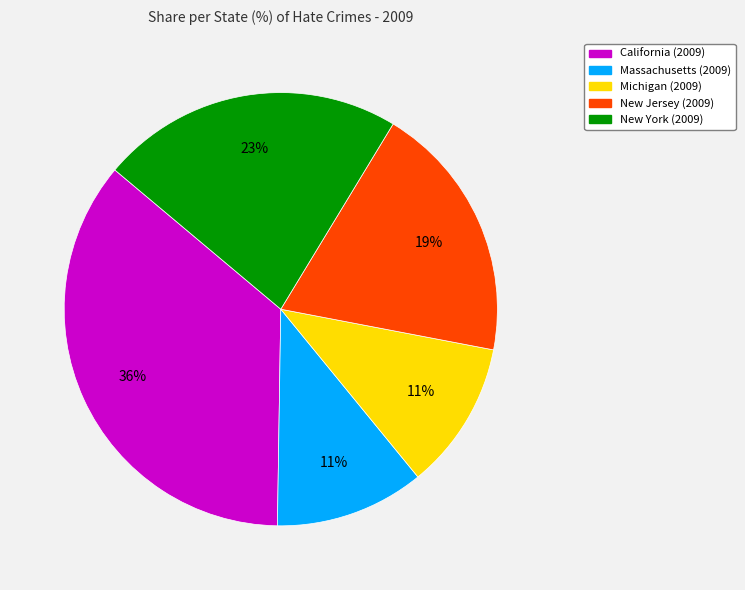

What is the largest slice in the pie chart?

California (2009)